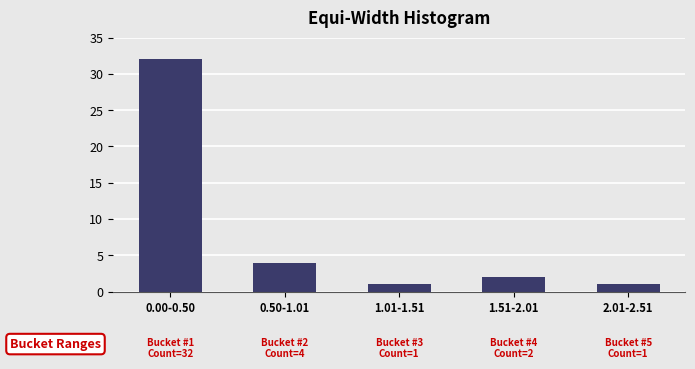

Reading left to right, what are all the values shown in this chart?

0.00-0.50=32	0.50-1.01=4	1.01-1.51=1	1.51-2.01=2	2.01-2.51=1